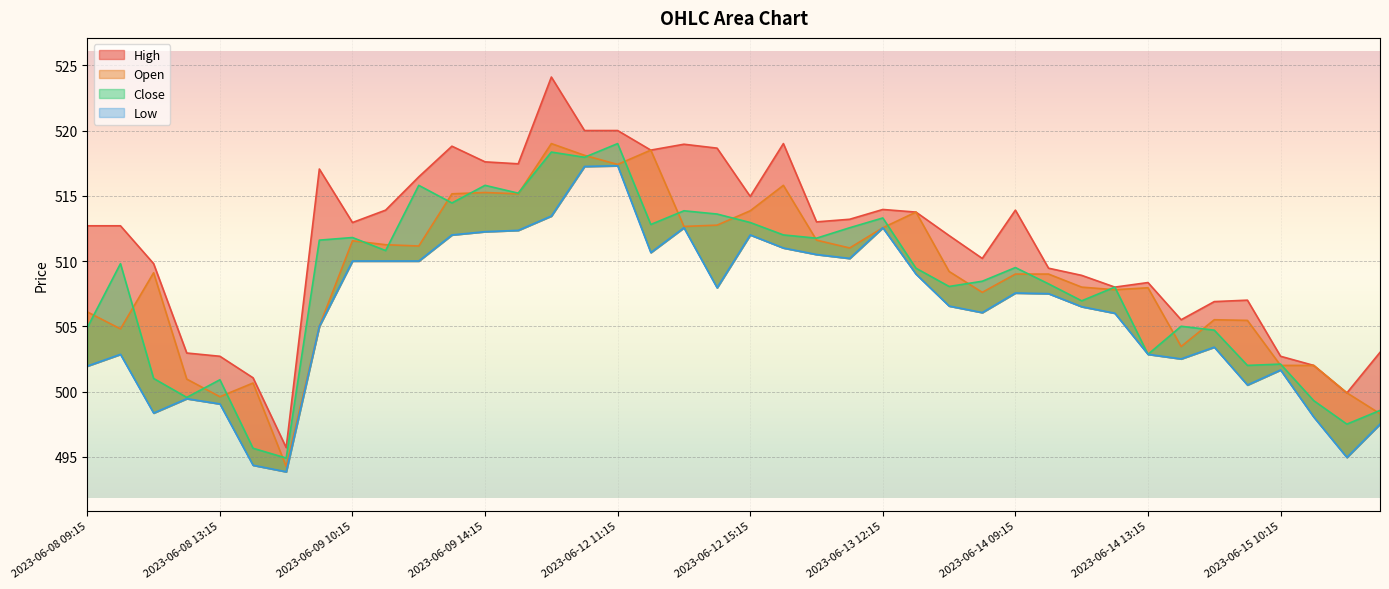

Rank the categories by Low value from lowest to highest.

2023-06-08 15:15, 2023-06-08 14:15, 2023-06-15 12:15, 2023-06-15 13:15, 2023-06-15 11:15, 2023-06-08 11:15, 2023-06-08 13:15, 2023-06-08 12:15, 2023-06-15 09:15, 2023-06-15 10:15, 2023-06-08 09:15, 2023-06-14 14:15, 2023-06-08 10:15, 2023-06-14 13:15, 2023-06-14 15:15, 2023-06-09 09:15, 2023-06-14 12:15, 2023-06-13 15:15, 2023-06-14 11:15, 2023-06-13 14:15, 2023-06-14 10:15, 2023-06-14 09:15, 2023-06-12 14:15, 2023-06-13 13:15, 2023-06-09 10:15, 2023-06-09 11:15, 2023-06-09 12:15, 2023-06-13 11:15, 2023-06-13 10:15, 2023-06-12 12:15, 2023-06-13 09:15, 2023-06-09 13:15, 2023-06-12 15:15, 2023-06-09 14:15, 2023-06-09 15:15, 2023-06-12 13:15, 2023-06-13 12:15, 2023-06-12 09:15, 2023-06-12 10:15, 2023-06-12 11:15